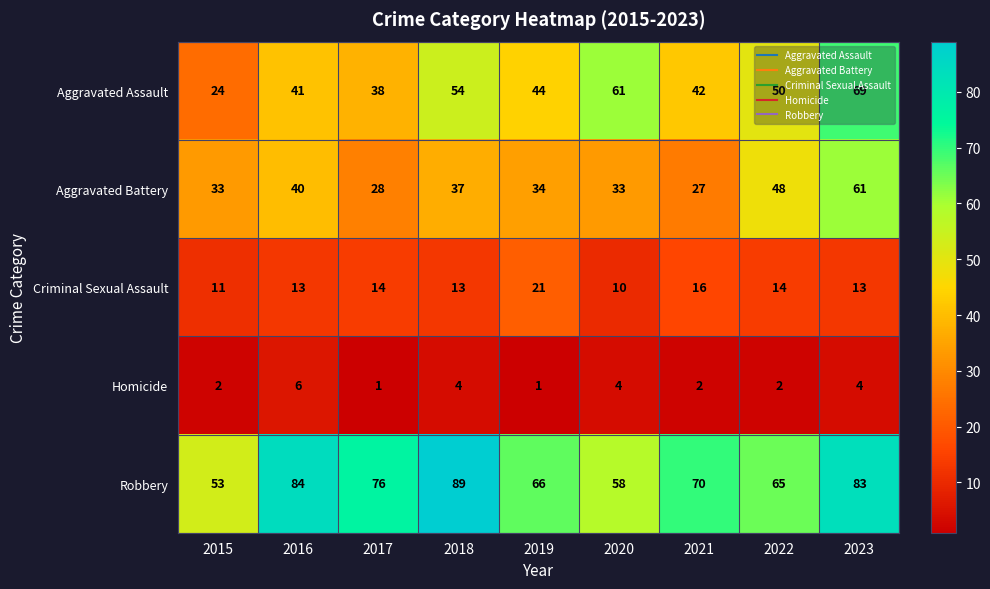

How many data points in Homicide are less than 2?

2